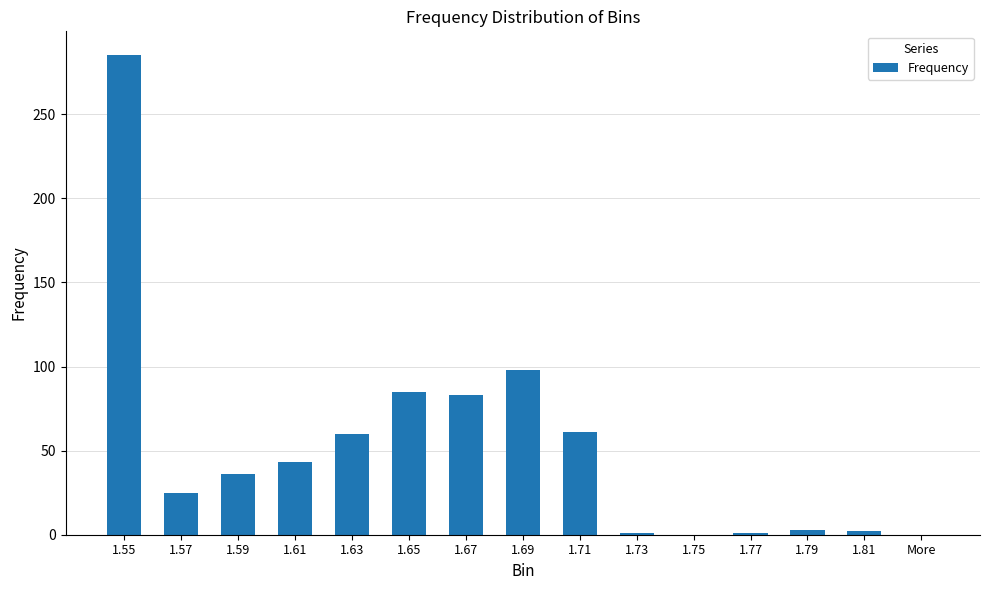

What is the sum of all values?

783